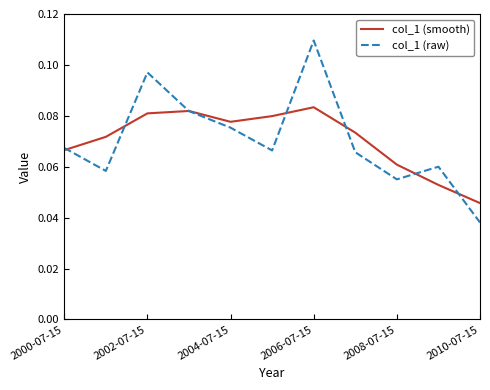

Which series has the largest range (max minus min)?

col_1 (raw)